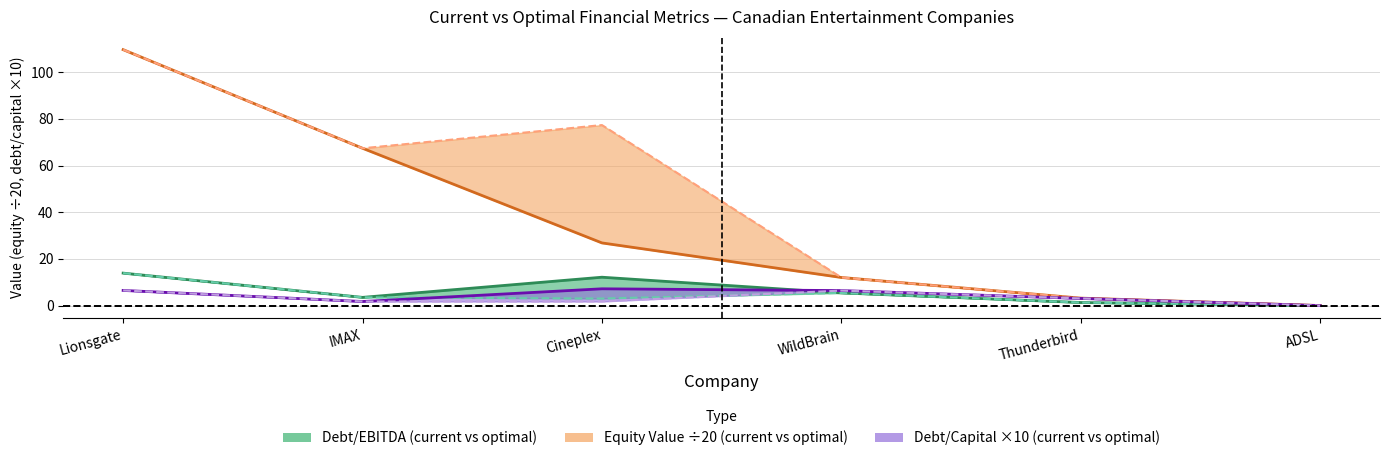

Reading left to right, list all the values displayed in this chart.

current_debt_ebitda (line): 13.9	3.5	12.2	5.4	1.3	0.0
optimal_debt_ebitda (line): 13.9	3.5	3.0	5.4	1.3	0.0
current_equity_value (line): 109.7	67.4	26.9	12.1	3.2	0.0
optimal_equity_value (line): 109.7	67.4	77.4	12.1	3.2	0.0
current_debt_capital (line): 6.5	1.8	7.2	6.4	3.1	0.0
optimal_debt_capital (line): 6.5	1.8	1.8	6.4	3.1	0.0